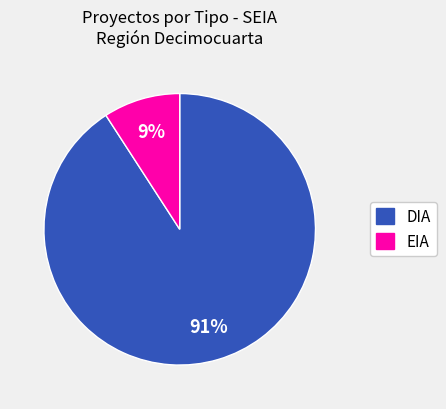

Is it true that DIA is 83% of the pie?

False